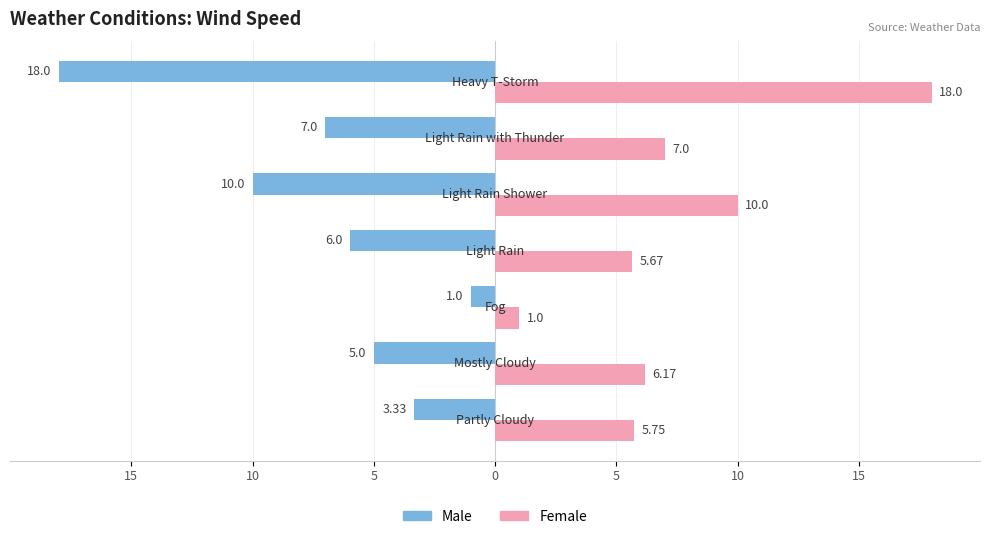

What is the average value of the Male series?

-7.2